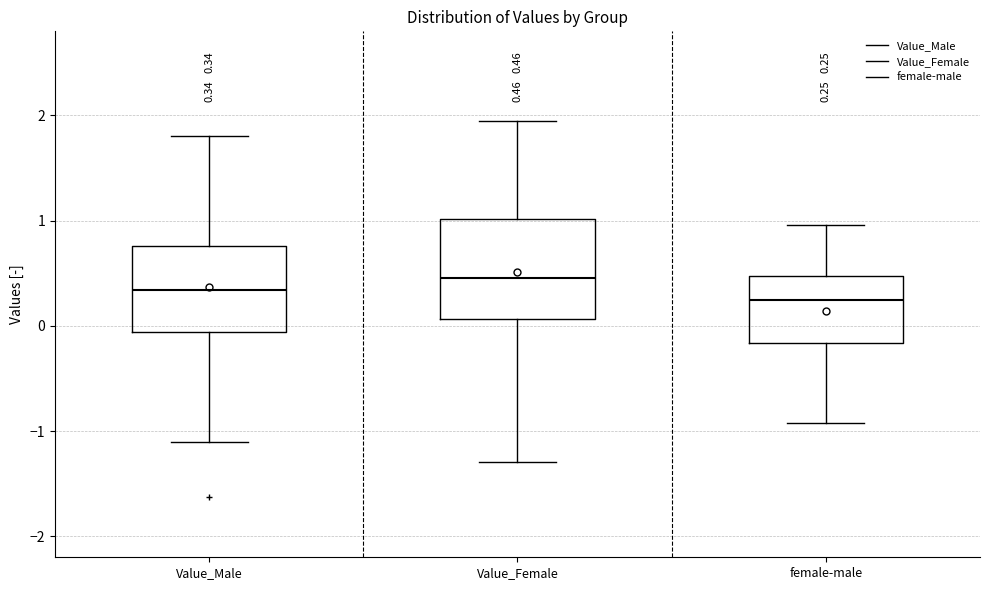

Which box's median line is the highest?

Value_Female